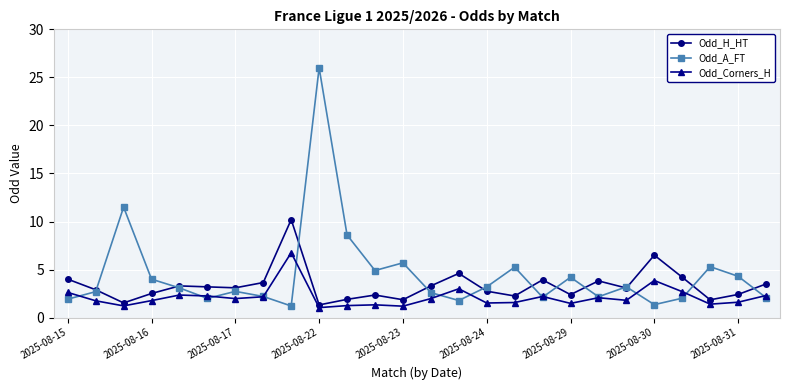

What is the sum of all Odd_A_FT values?

116.1